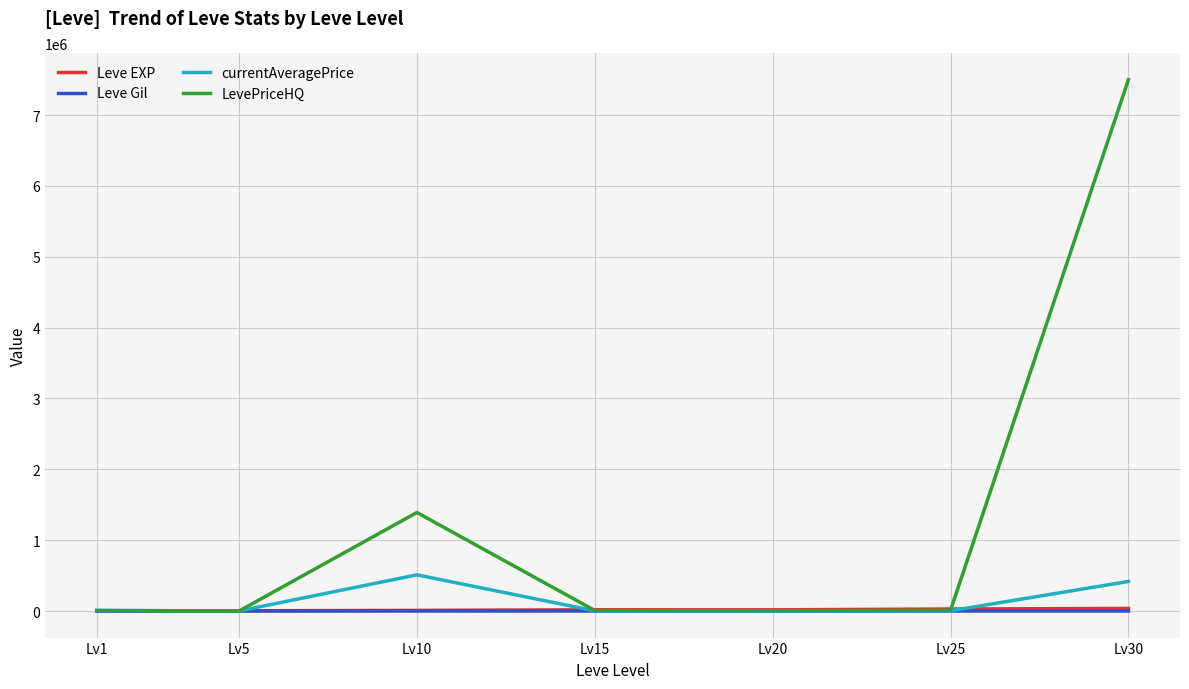

Where is LevePriceHQ nearest to the value 3750323?

Lv10